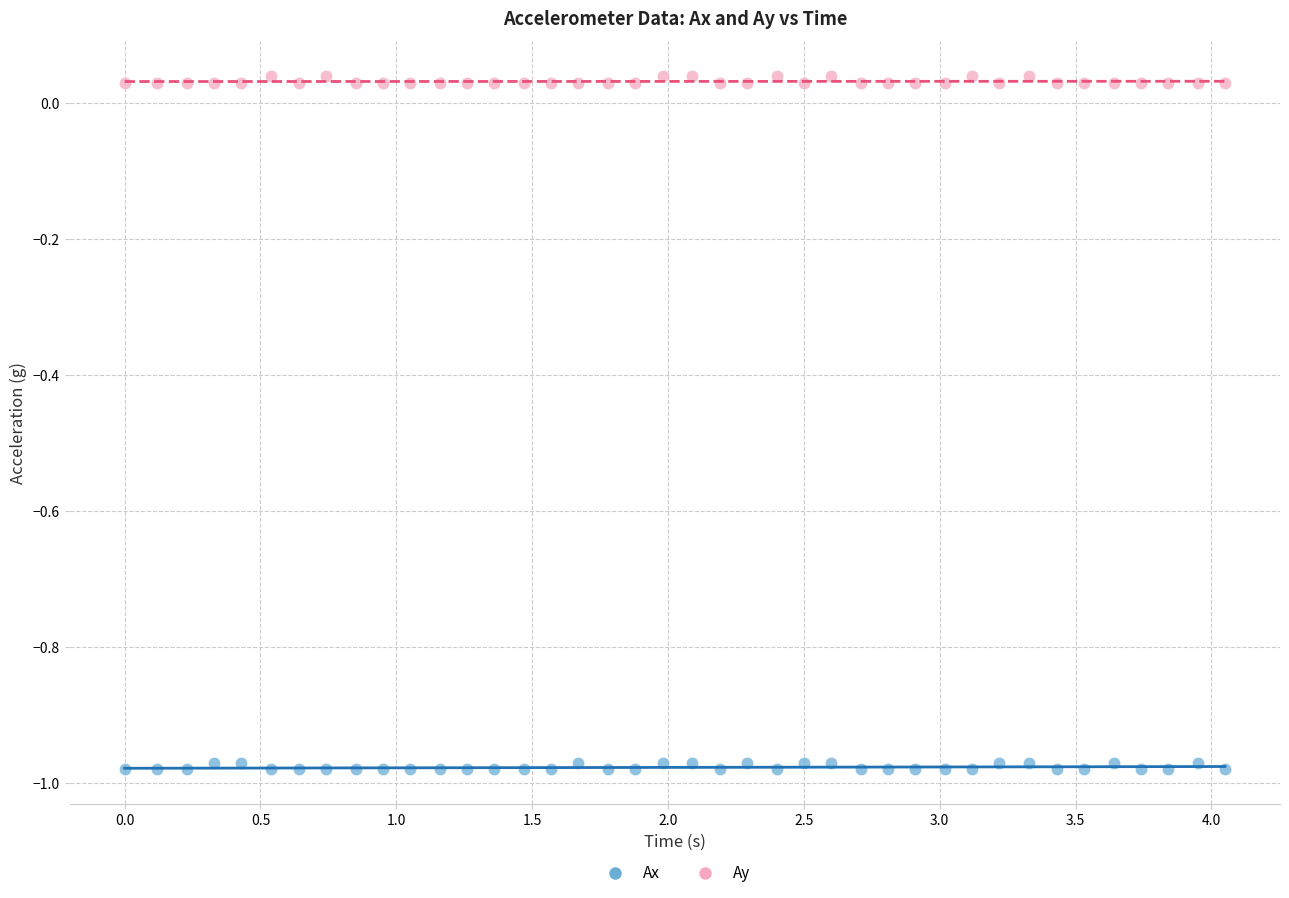

Across all data points, what is the range of X values (max minus min)?

4.0